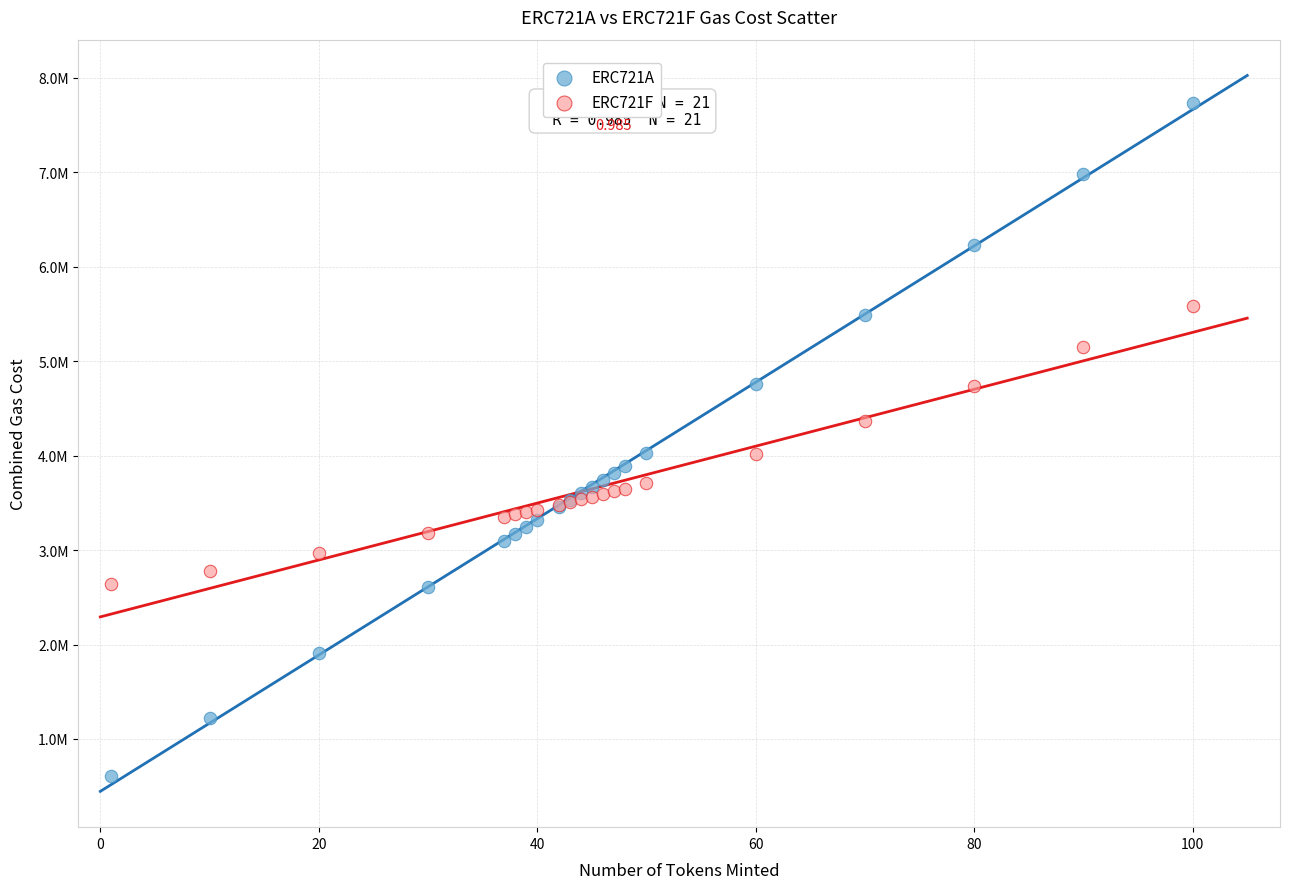

What are all the series names shown in the legend?

ERC721A, ERC721F